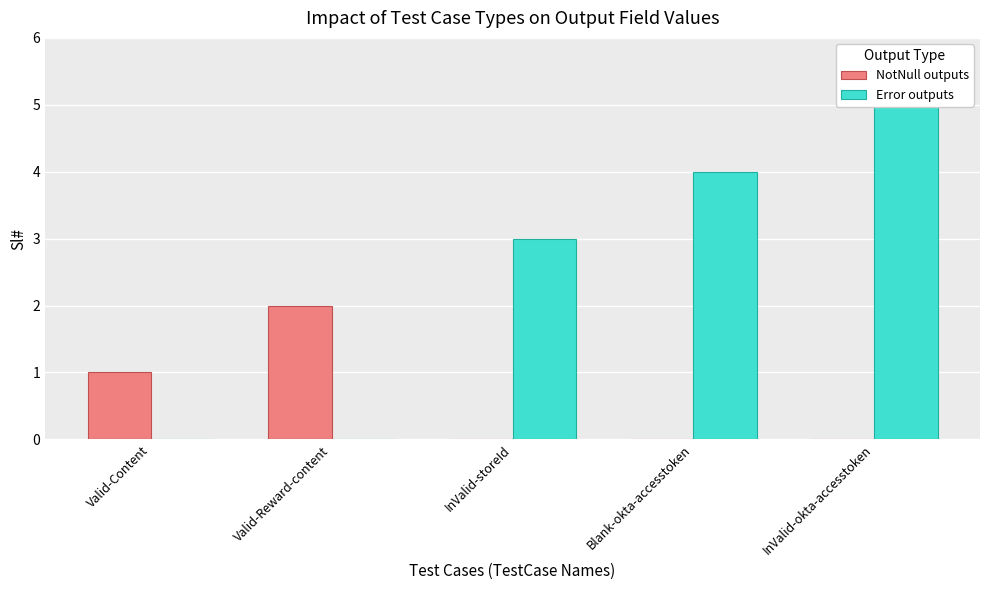

Is the value of Error outputs at Blank-okta-accesstoken greater than the value of NotNull outputs at InValid-okta-accesstoken?

Yes